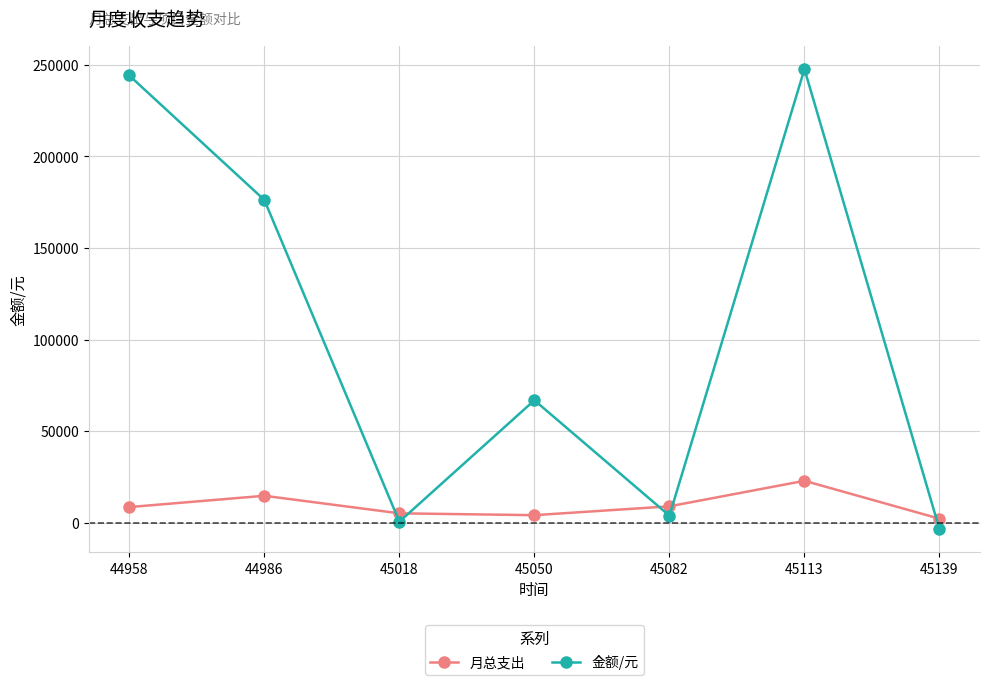

How many distinct data groups are displayed?

2